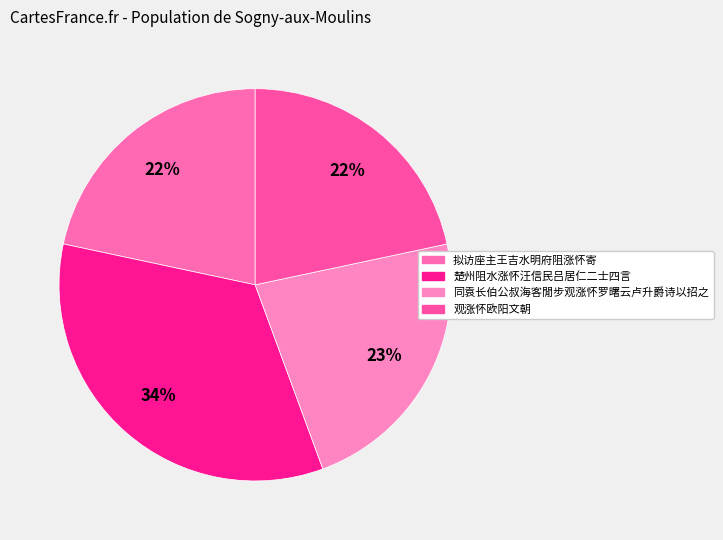

To the nearest percent, what portion does 楚州阻水涨怀汪信民吕居仁二士四言 represent?

34%